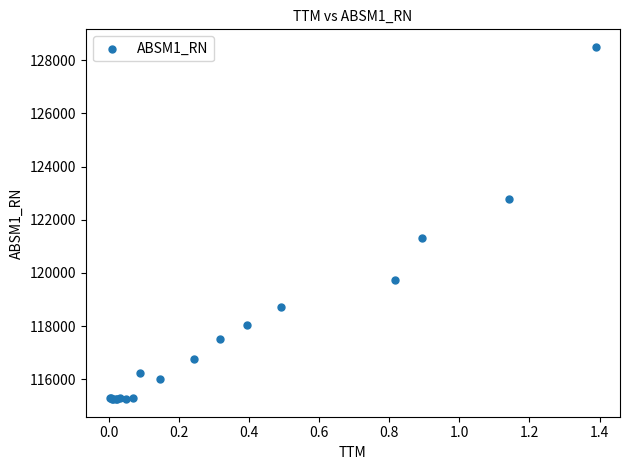

What Y value in the scatter plot is closest to 121877?

121299.5